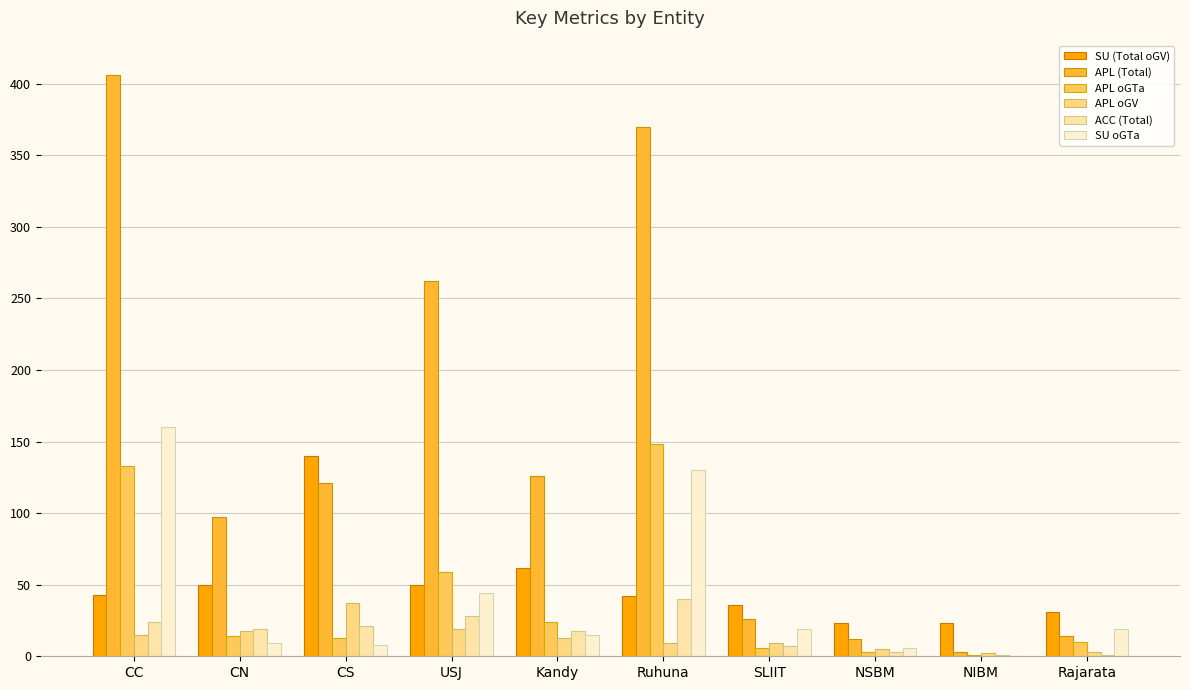

What is the sum of all APL oGTa values?

411